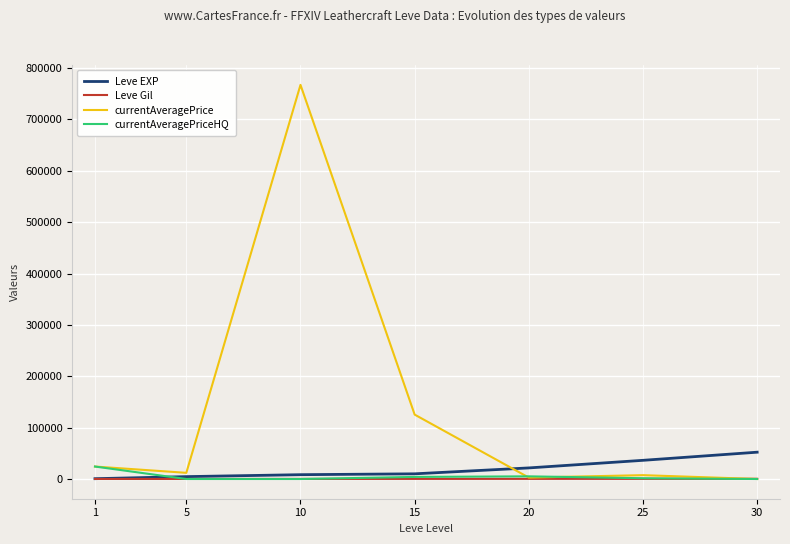

The value of currentAveragePriceHQ at 10 is 0. True or false?

True